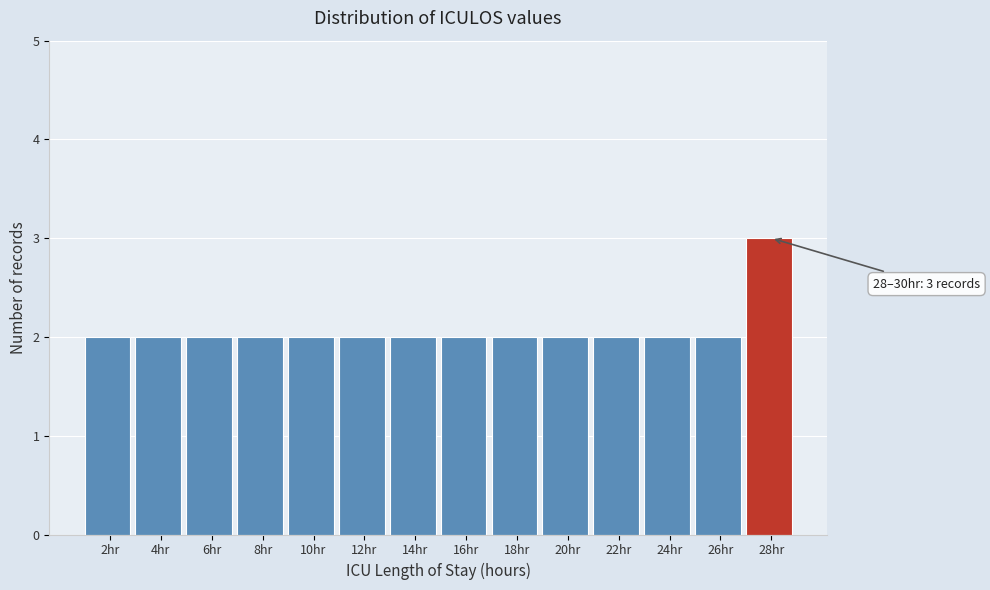

Reading left to right, what are all the values shown in this chart?

2hr=2	4hr=2	6hr=2	8hr=2	10hr=2	12hr=2	14hr=2	16hr=2	18hr=2	20hr=2	22hr=2	24hr=2	26hr=2	28hr=3